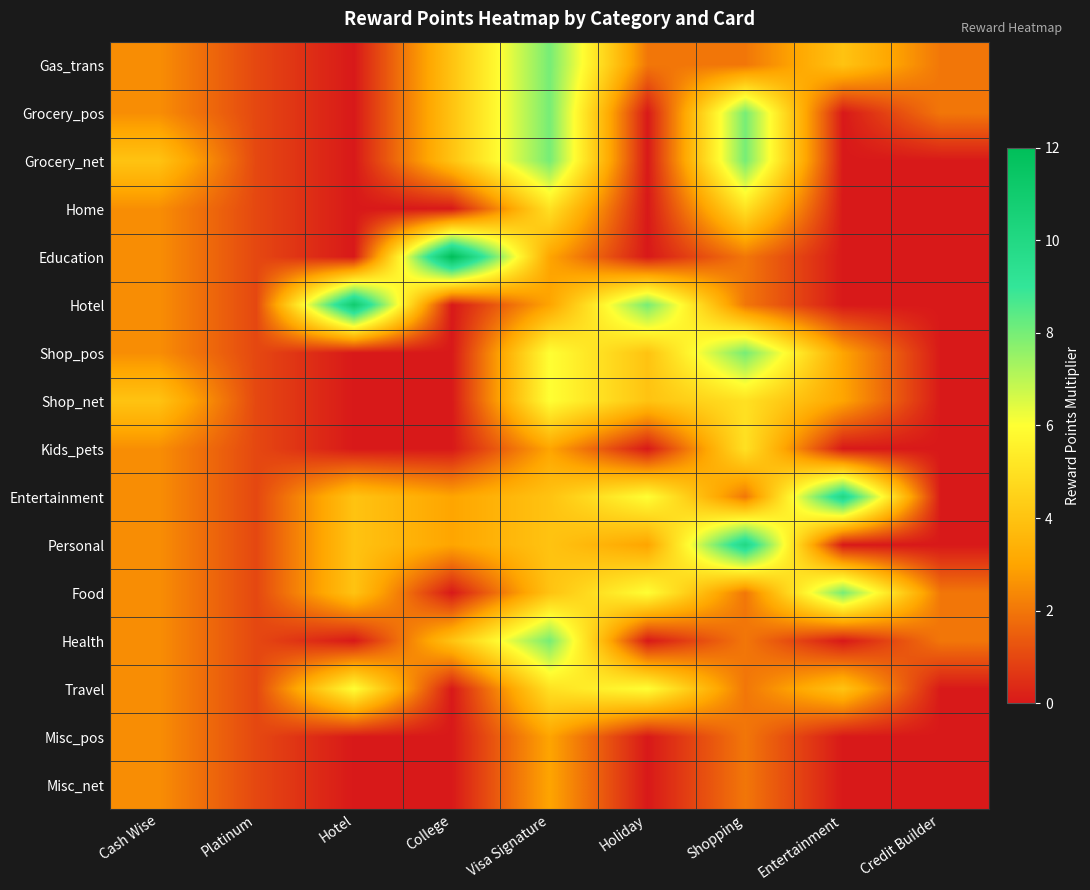

At how many categories does at least one series exceed 1?

8